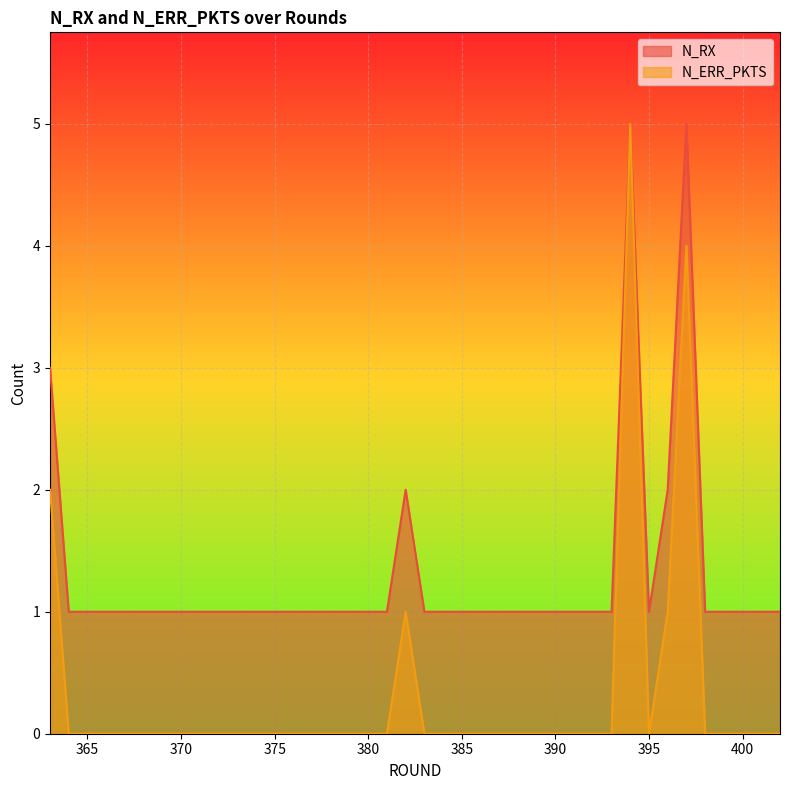

What is the difference between the highest and lowest values at 401?

1